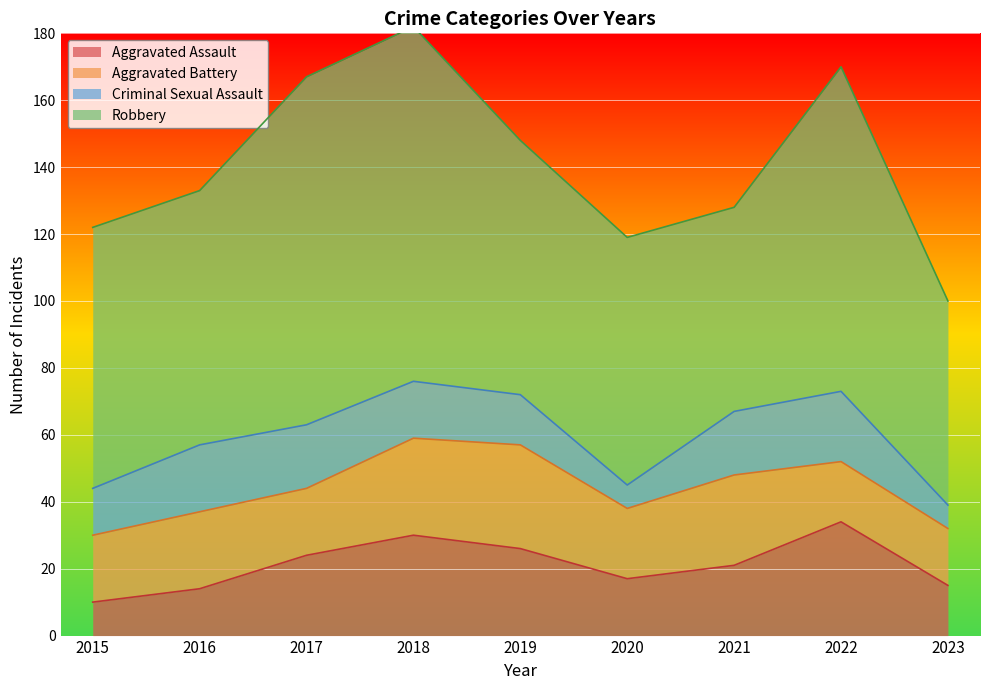

Is it true that Robbery equals 13 at 2023?

False